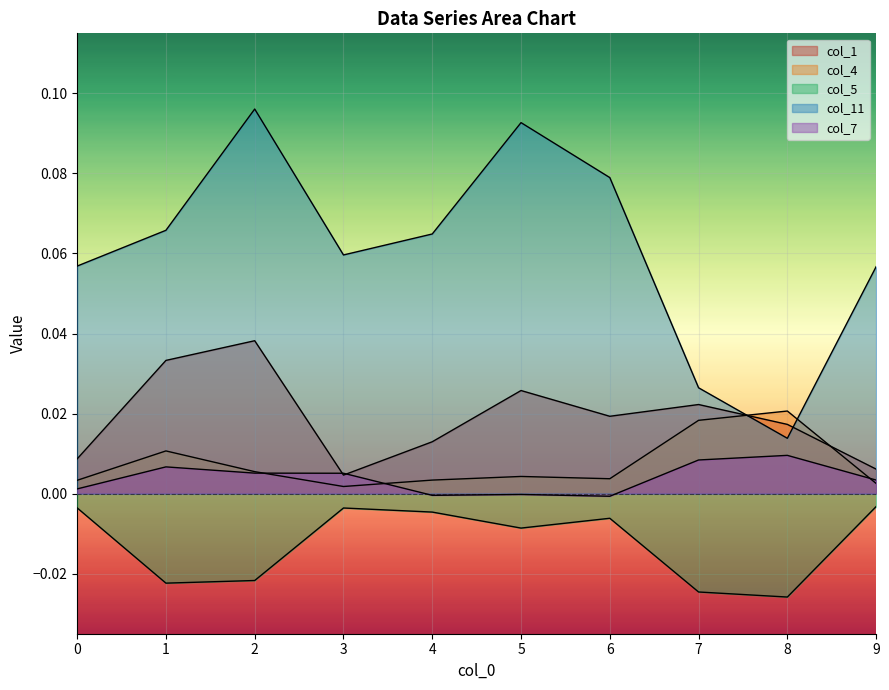

What are all the series names shown in the legend?

col_1, col_4, col_5, col_11, col_7